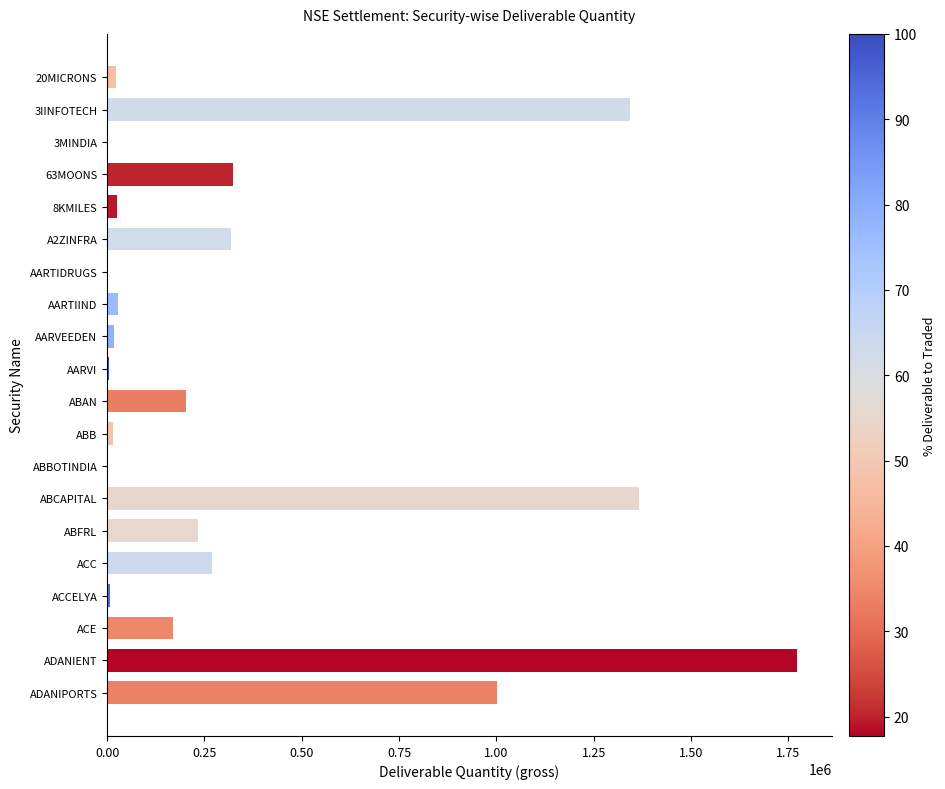

The value at ACE is 169349. True or false?

True